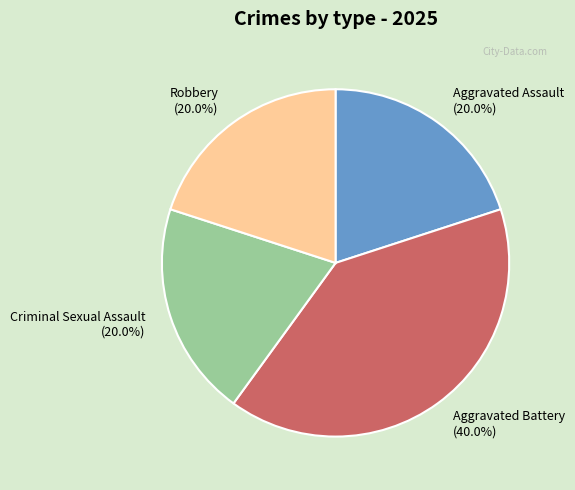

Combined, do Robbery and Aggravated Battery account for over 50%?

Yes